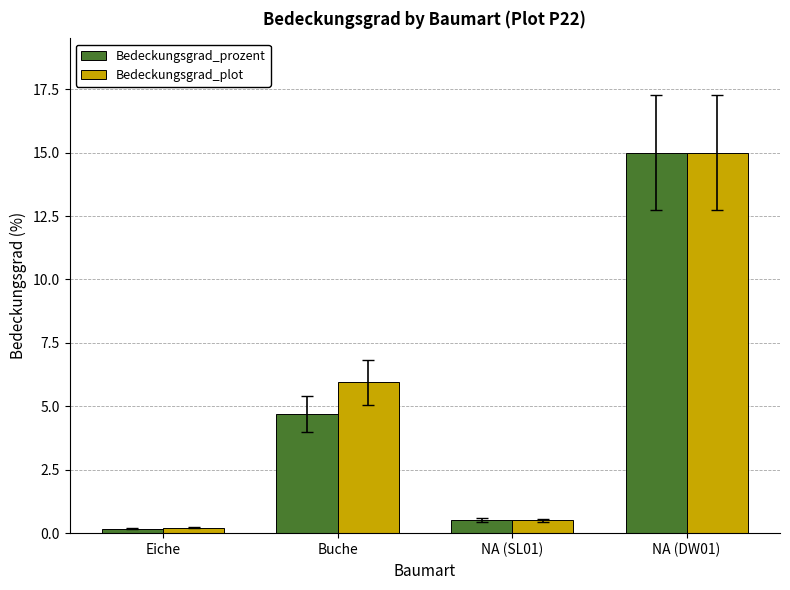

Rank the categories by Bedeckungsgrad_prozent value from highest to lowest.

NA (DW01), Buche, NA (SL01), Eiche